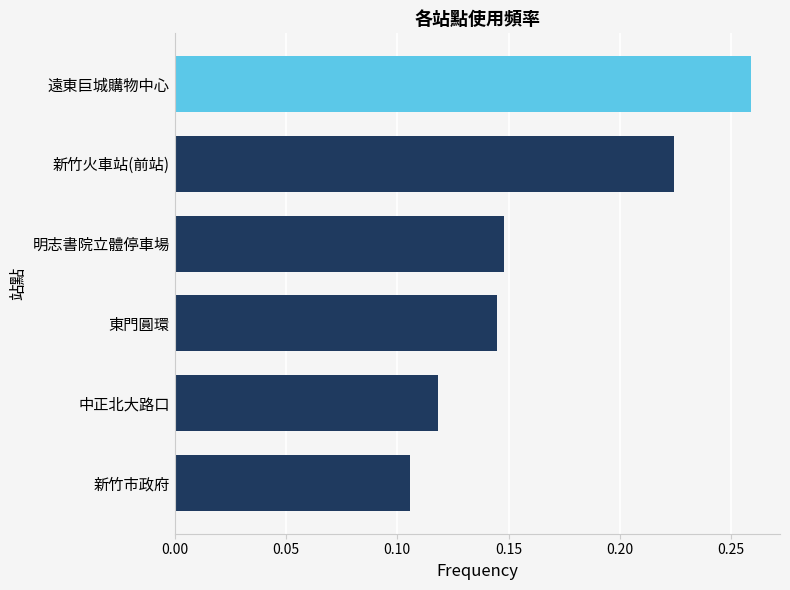

At which category does the chart reach its peak across all series?

遠東巨城購物中心